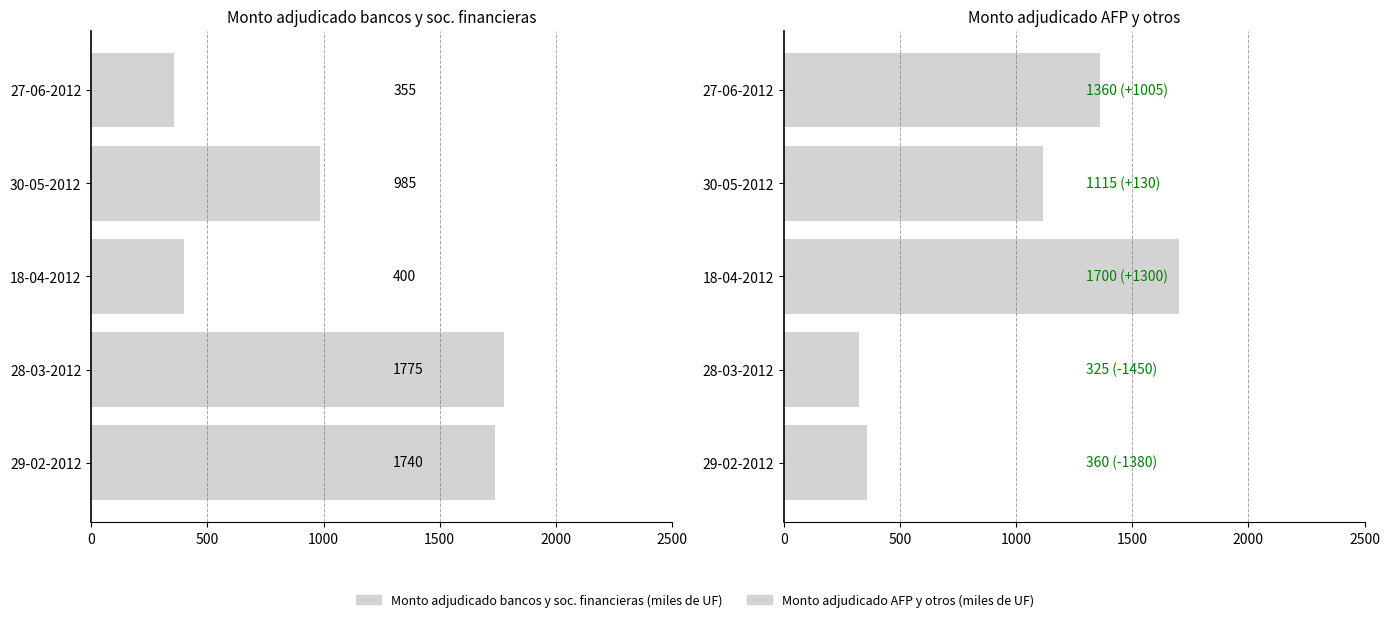

Are the bars horizontal?

Yes